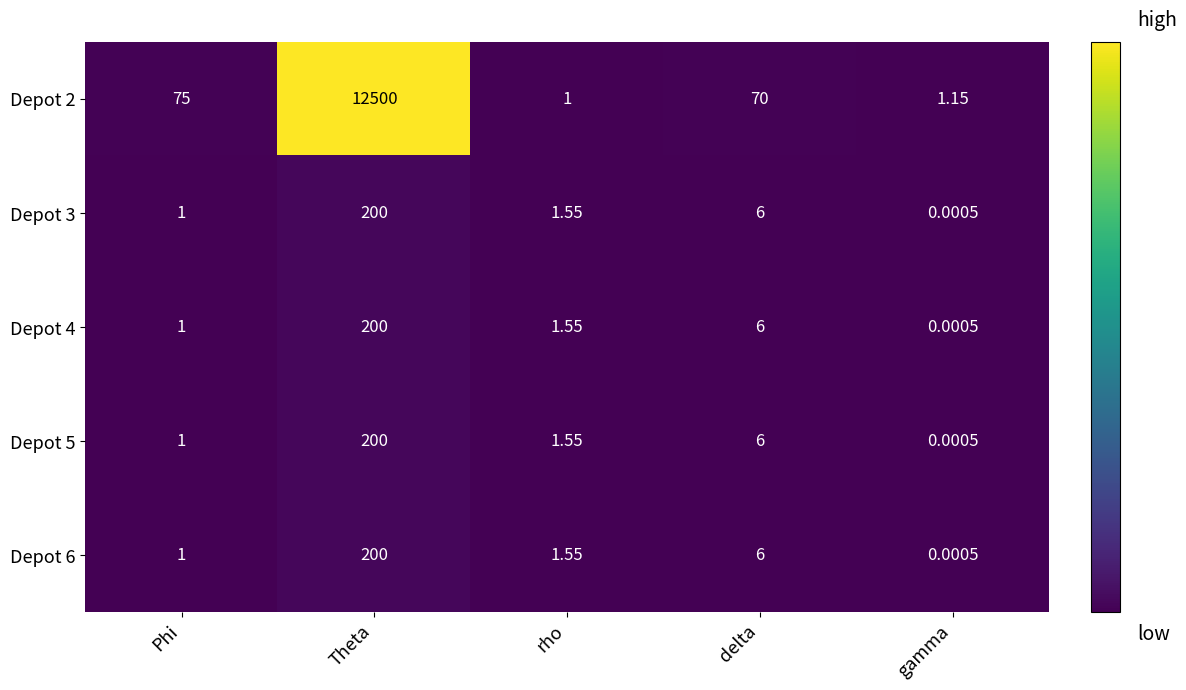

Rank the categories by Depot 2 value from lowest to highest.

rho, gamma, delta, Phi, Theta